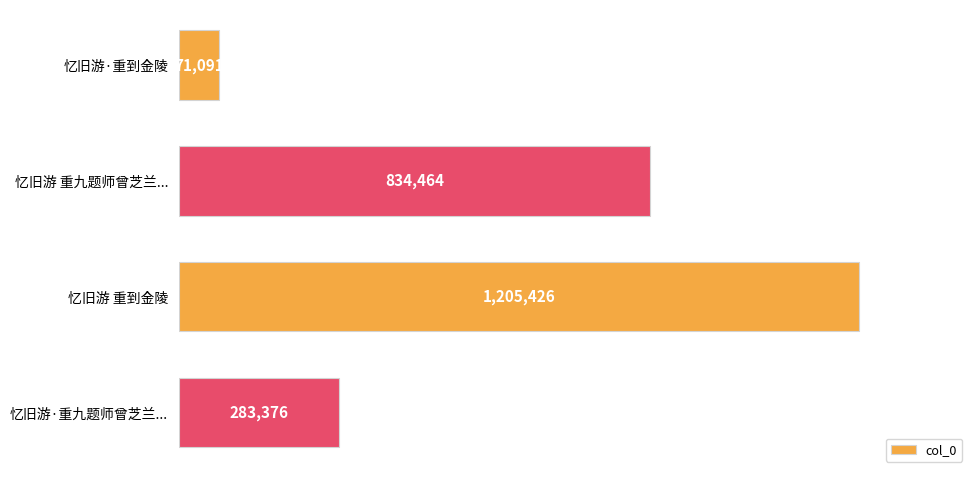

List the labels in order of value, smallest first.

忆旧游·重到金陵, 忆旧游·重九题师曾芝兰..., 忆旧游 重九题师曾芝兰..., 忆旧游 重到金陵